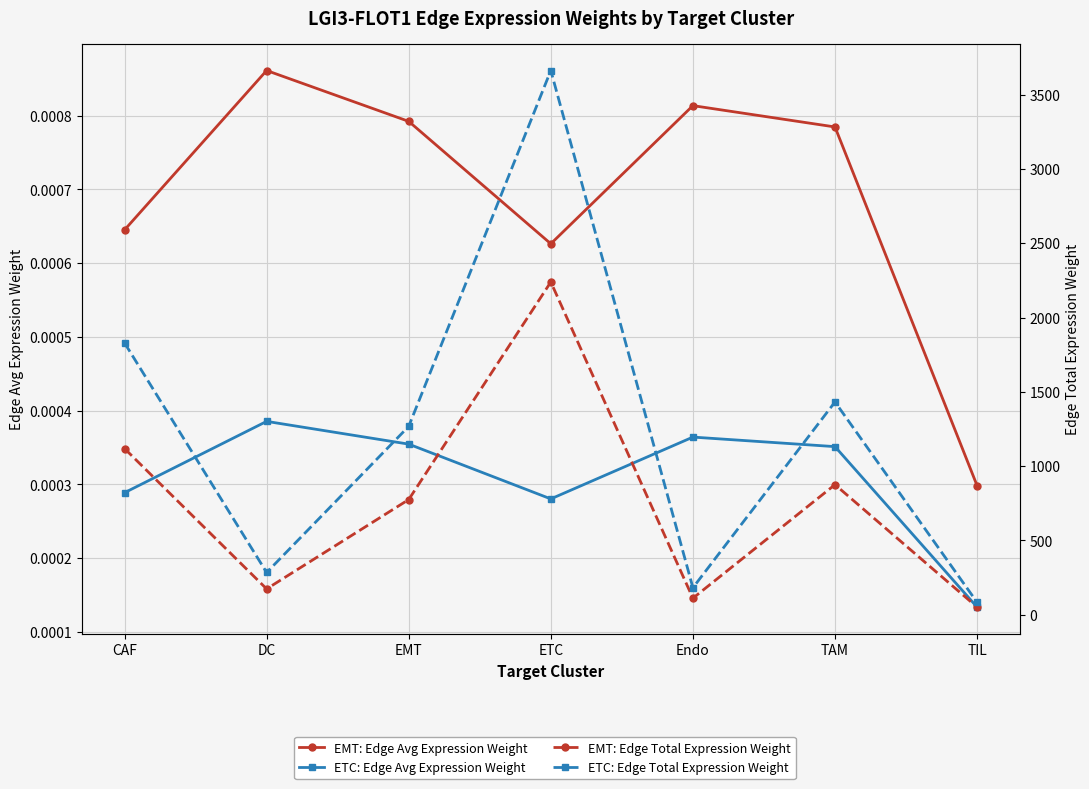

Is the value of ETC: Edge Avg Expression Weight at Endo greater than the value of ETC: Edge Total Expression Weight at CAF?

No